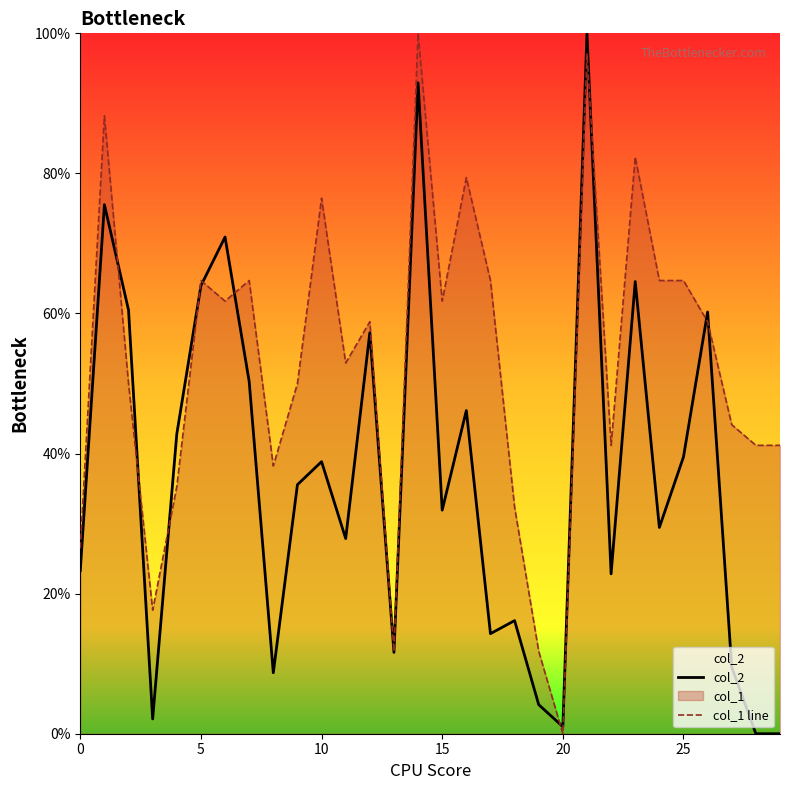

Between 8 and 18, which series saw the biggest shift?

col_2